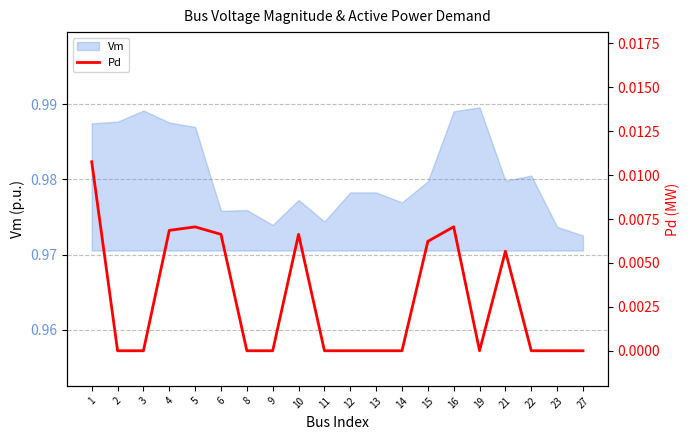

The chart shows a value of 0.0 at 21. True or false?

False